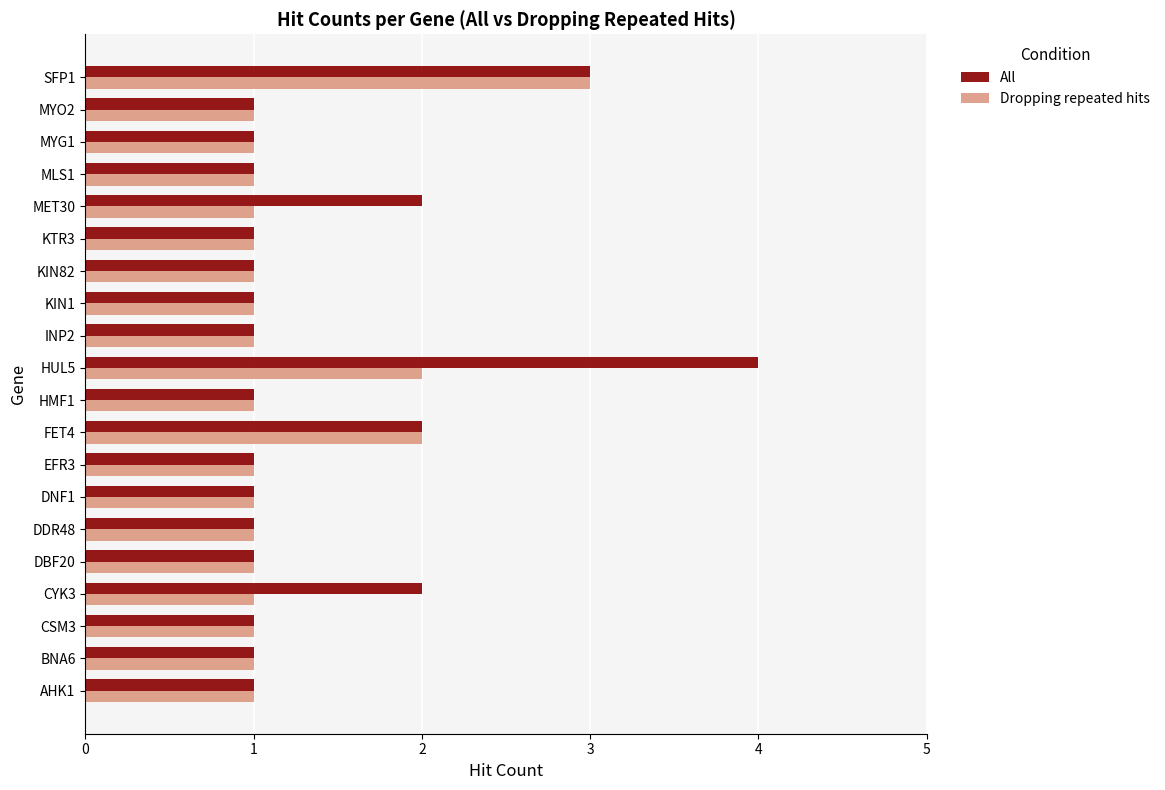

What is the minimum value for Dropping repeated hits?

1